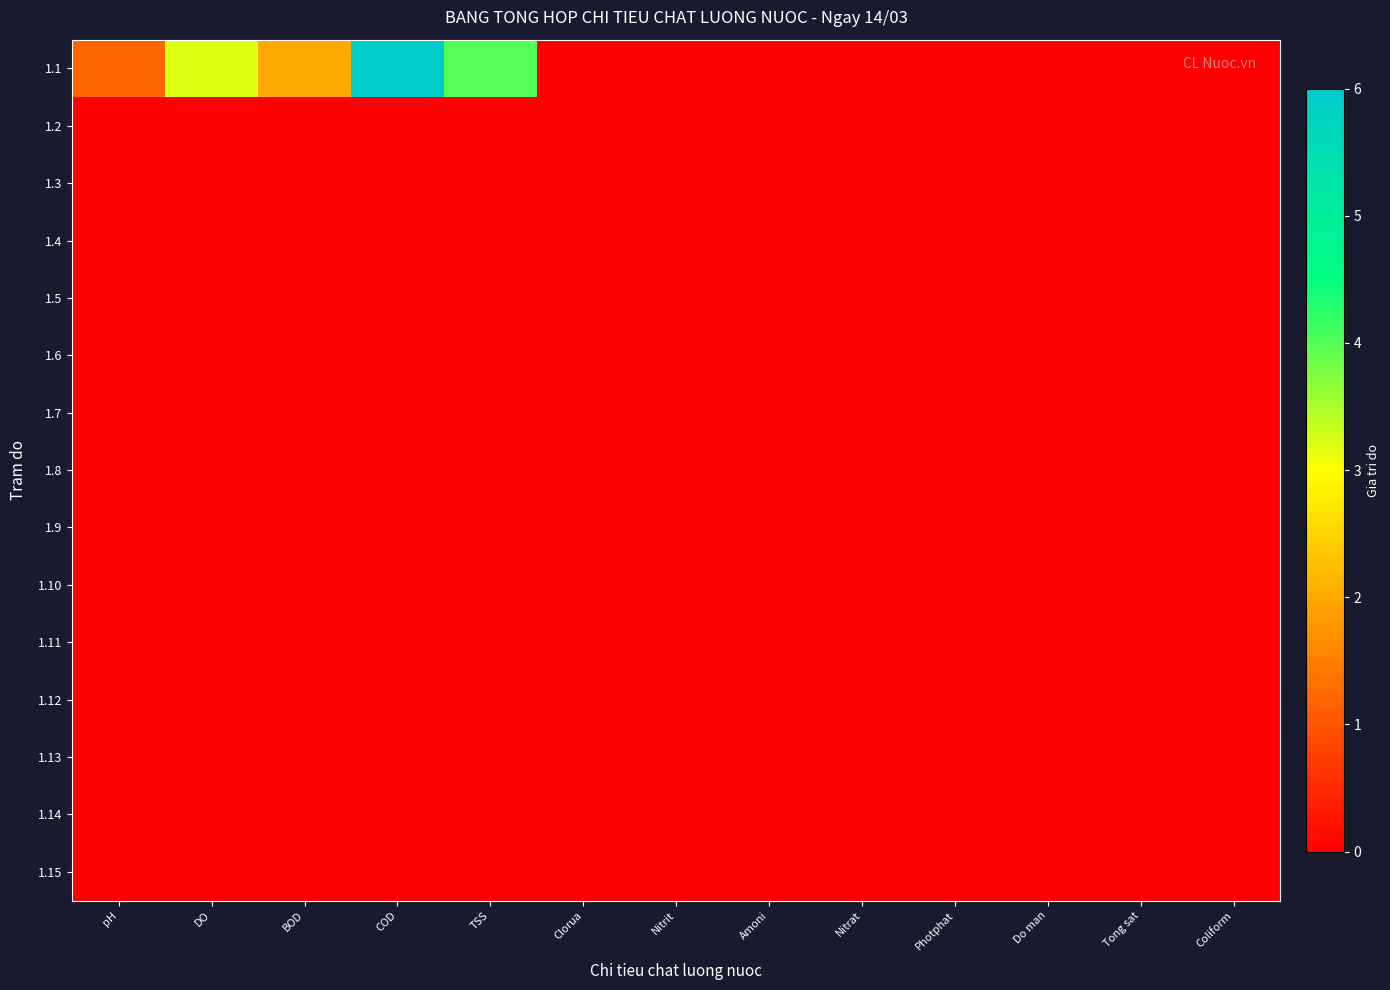

Which has a higher value, Clorua or BOD?

BOD